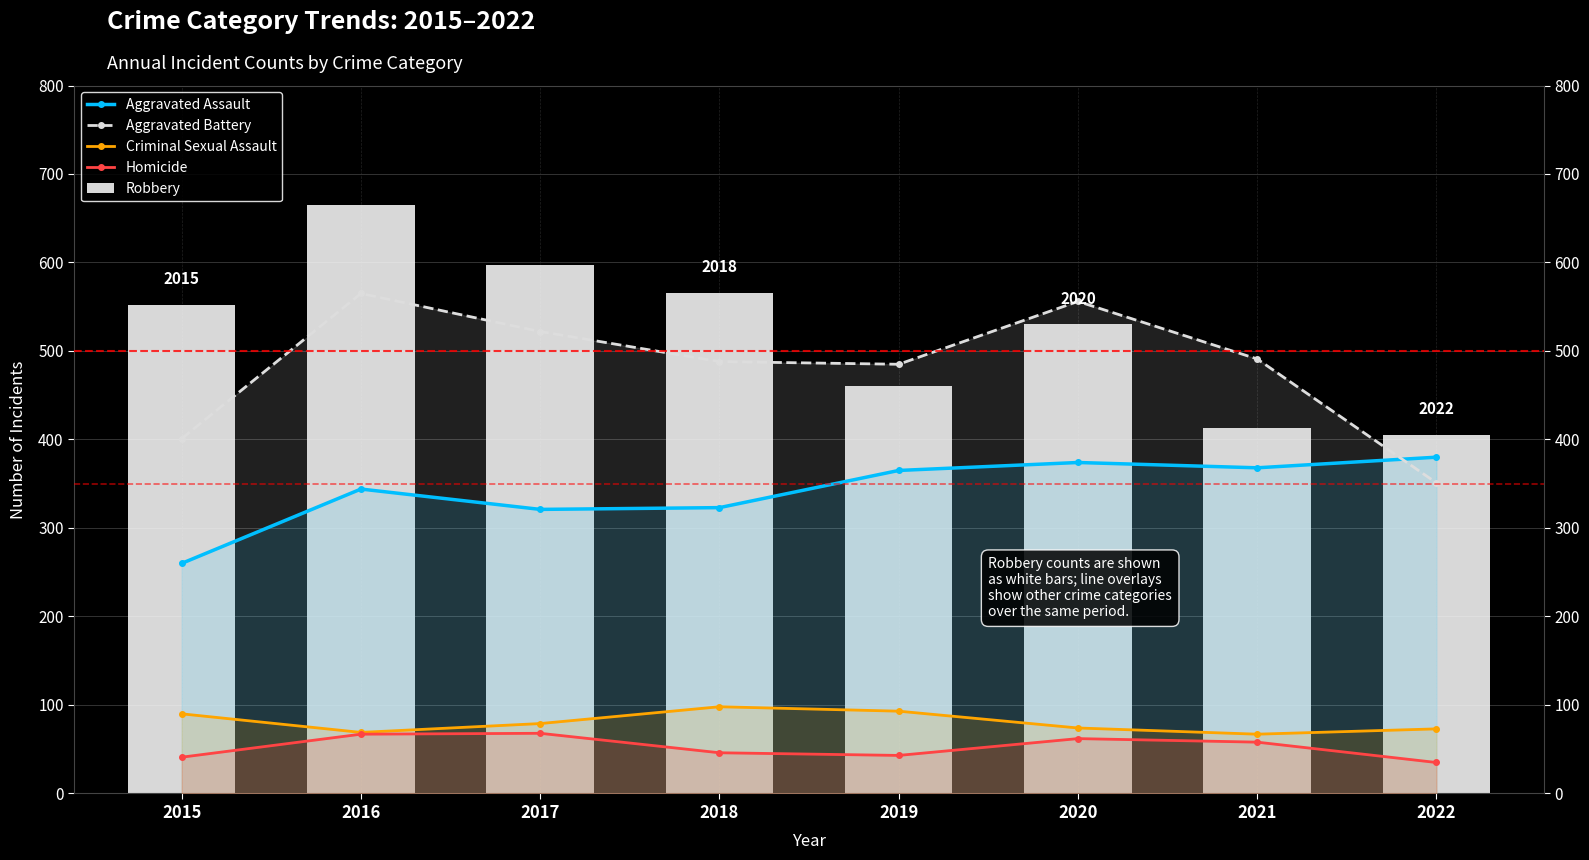

What are all the series names shown in the legend?

Aggravated Assault, Aggravated Battery, Criminal Sexual Assault, Homicide, Robbery